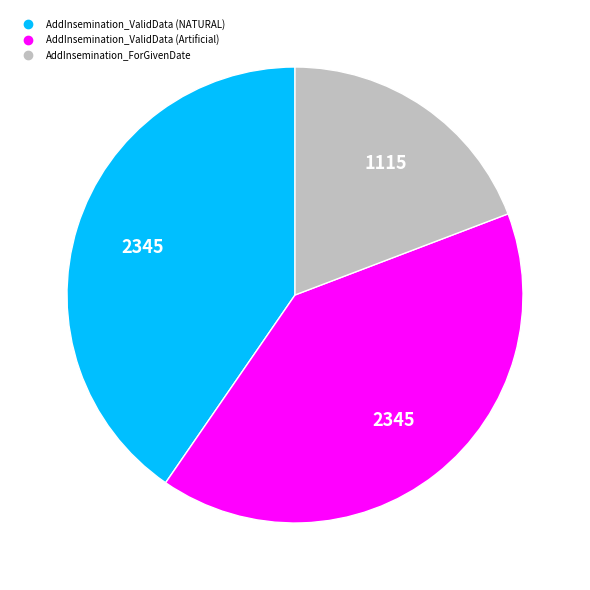

Do AddInsemination_ForGivenDate and AddInsemination_ValidData (Artificial) together represent more than half of the pie?

Yes